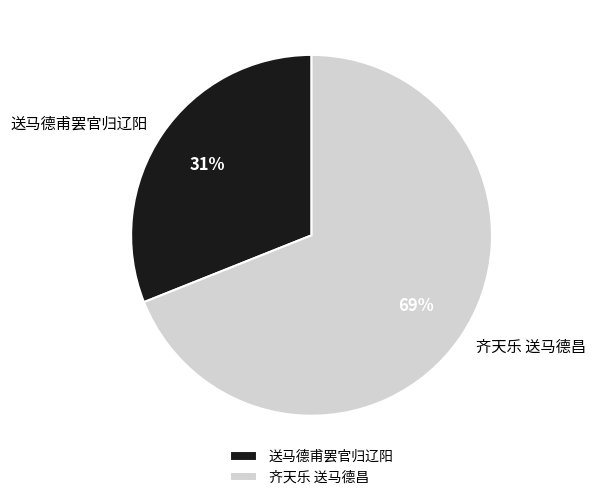

To the nearest percent, what percentage of the pie is 送马德甫罢官归辽阳?

31%